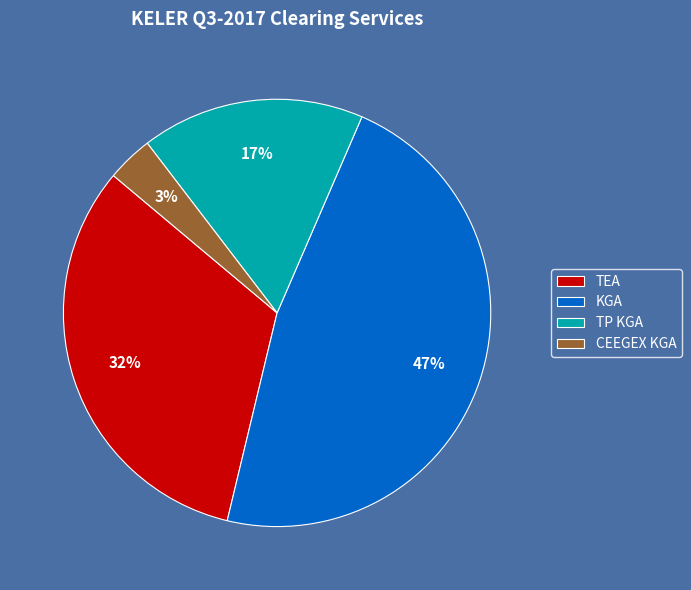

Do KGA and TP KGA together represent more than half of the pie?

Yes